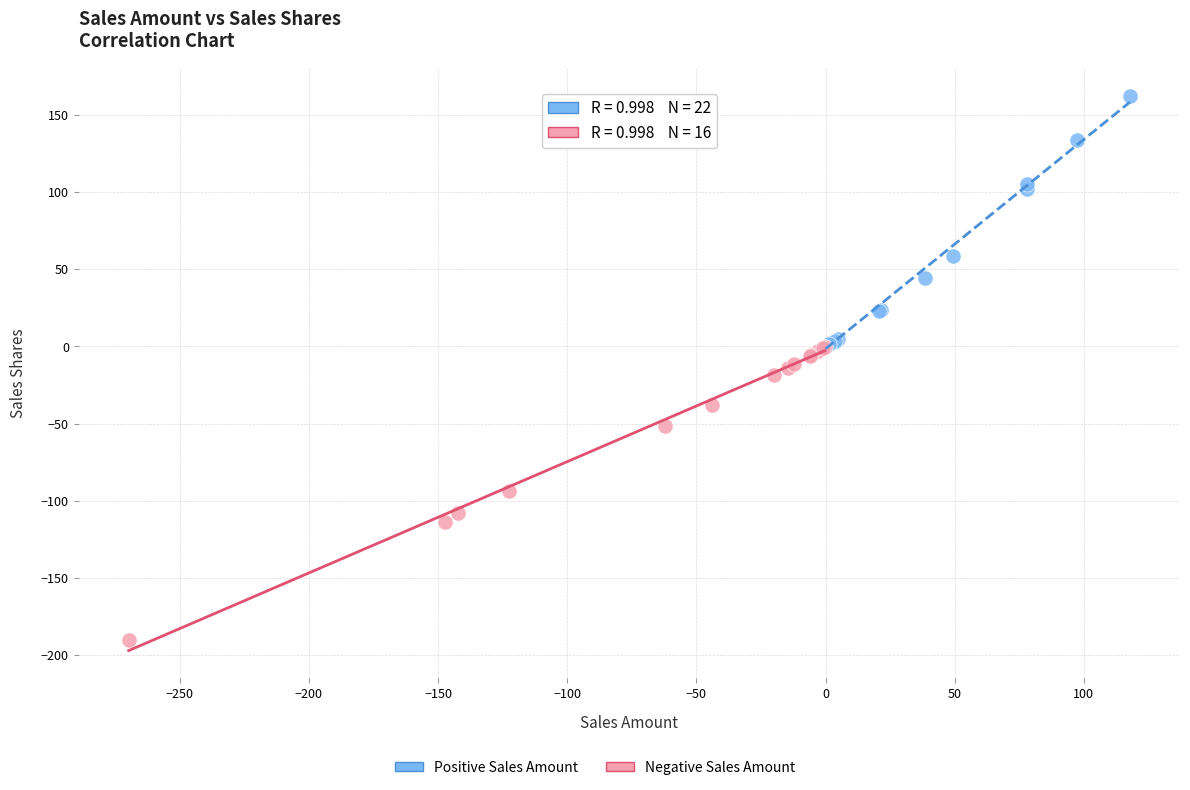

Which series has the widest spread of Y values?

Negative Sales Amount